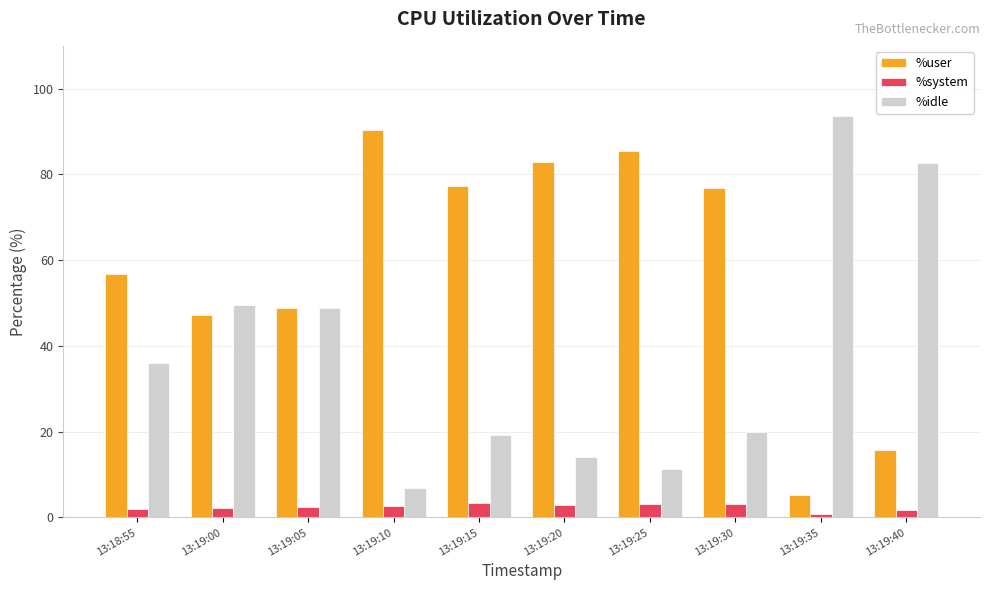

What is the sum of the %system values at 13:19:30 and 13:19:35?

3.9